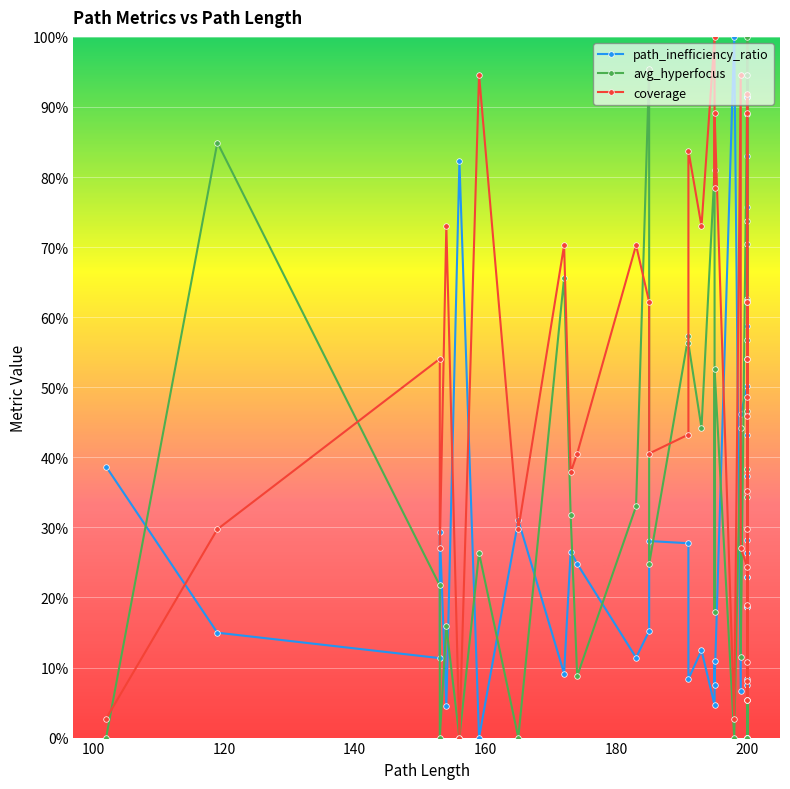

Which series ends up on top after the final intersection of coverage and avg_hyperfocus?

coverage